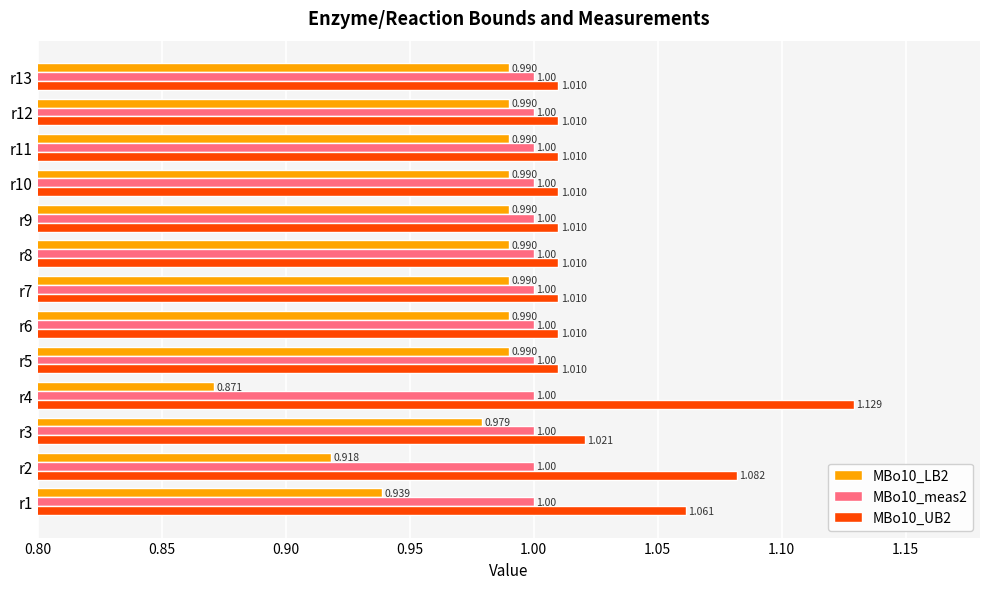

Is the value of MBo10_UB2 at r8 greater than the value of MBo10_LB2 at r3?

Yes